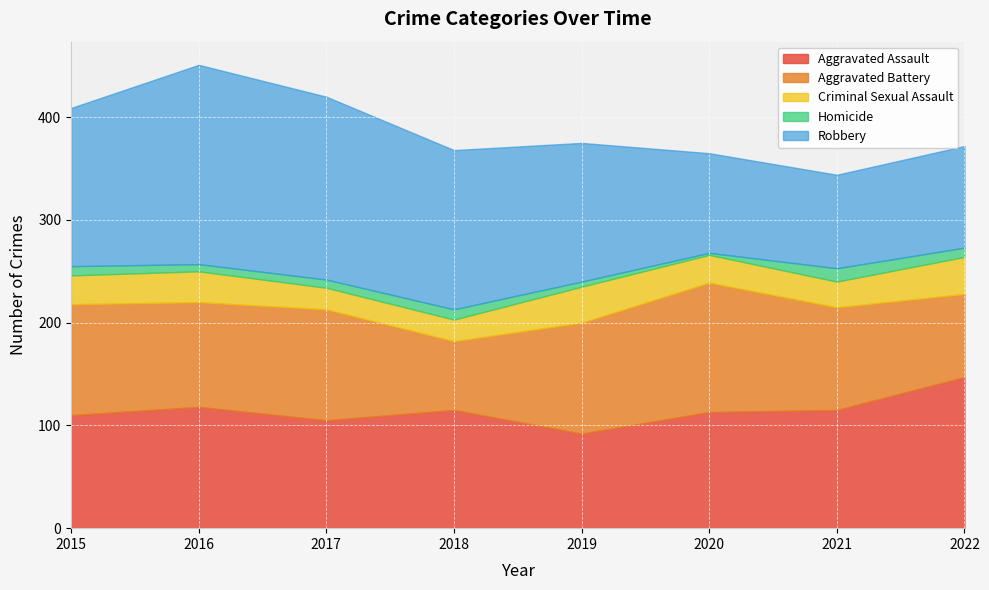

True or false: Criminal Sexual Assault and Robbery intersect in this chart.

False